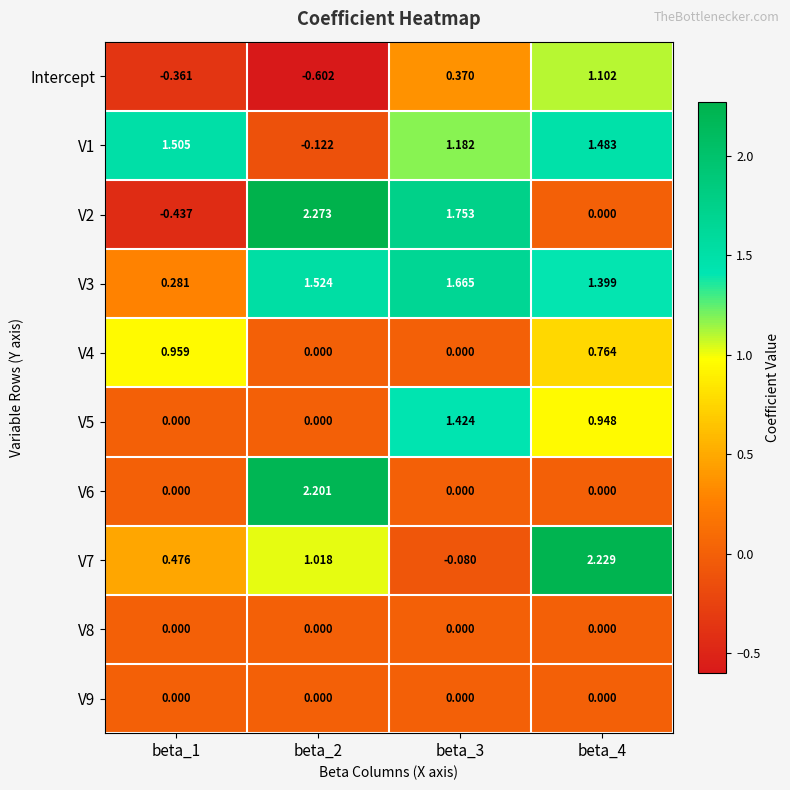

At how many categories does at least one series exceed 0?

4